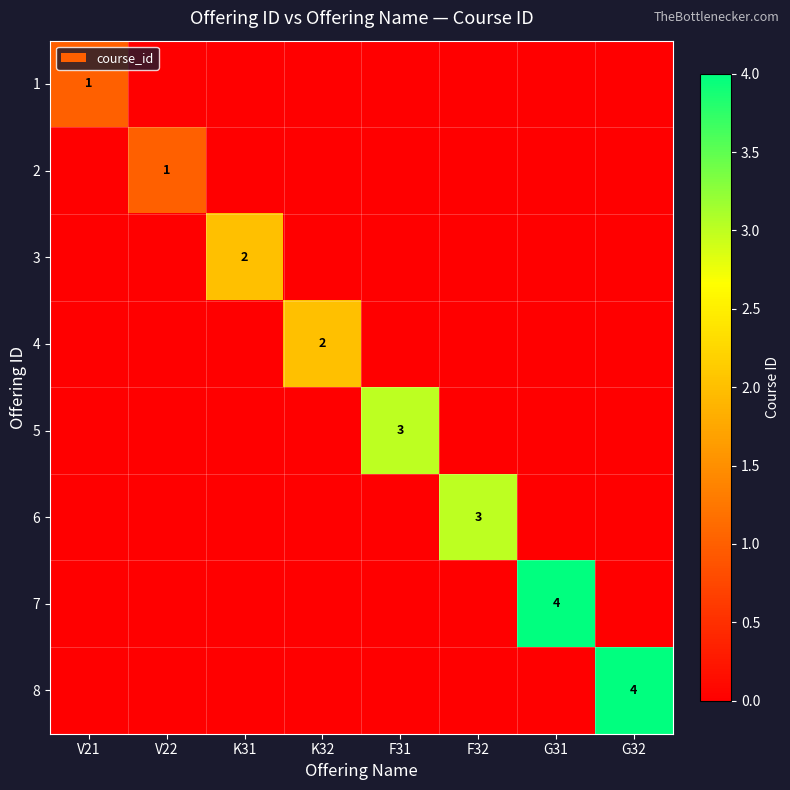

At which category is the sum across all series the highest?

G31